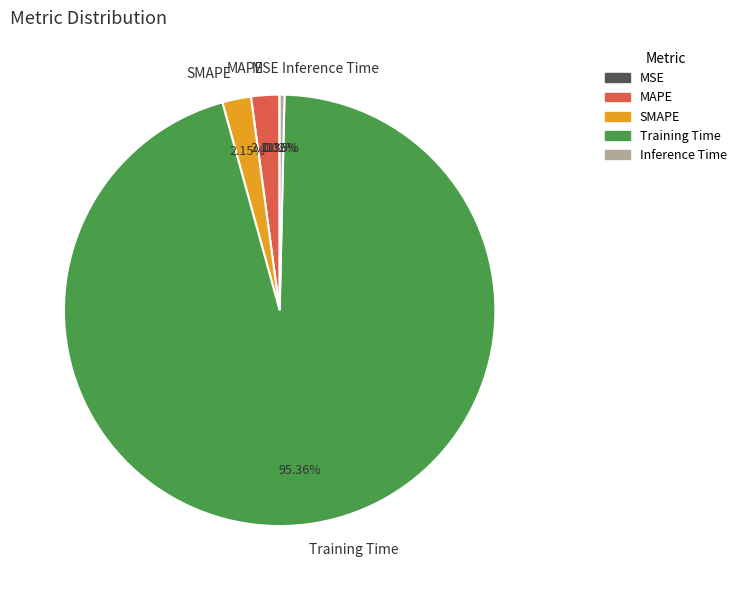

Do SMAPE and Training Time together represent more than half of the pie?

Yes